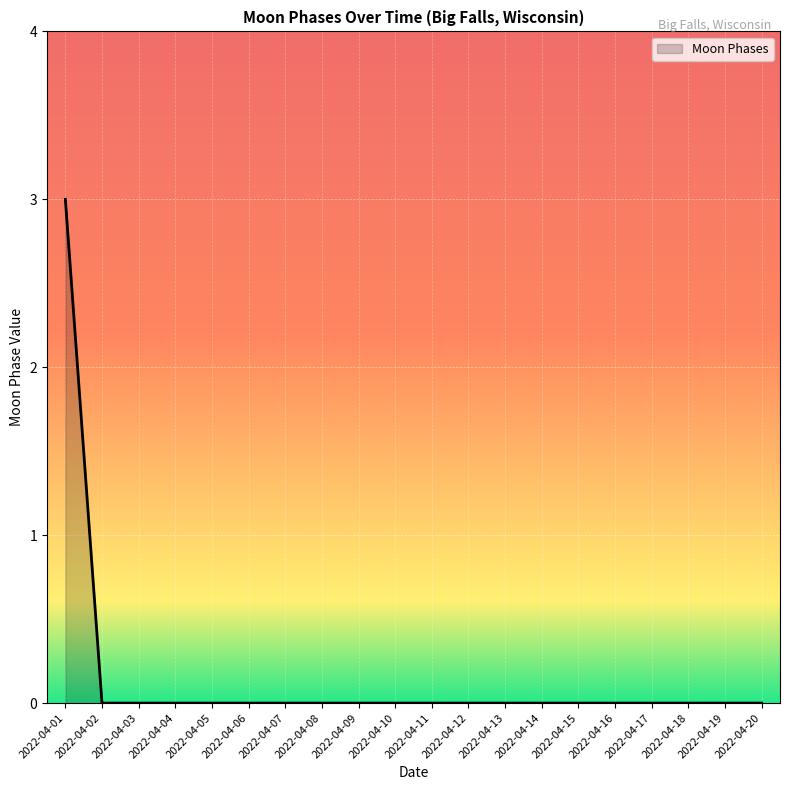

True or false: the data shows -2 at 2022-04-17.

False